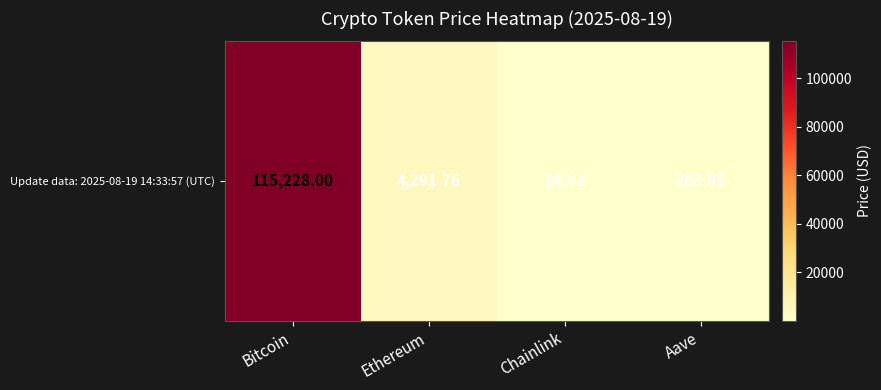

The value at Bitcoin is 194264.6. True or false?

False